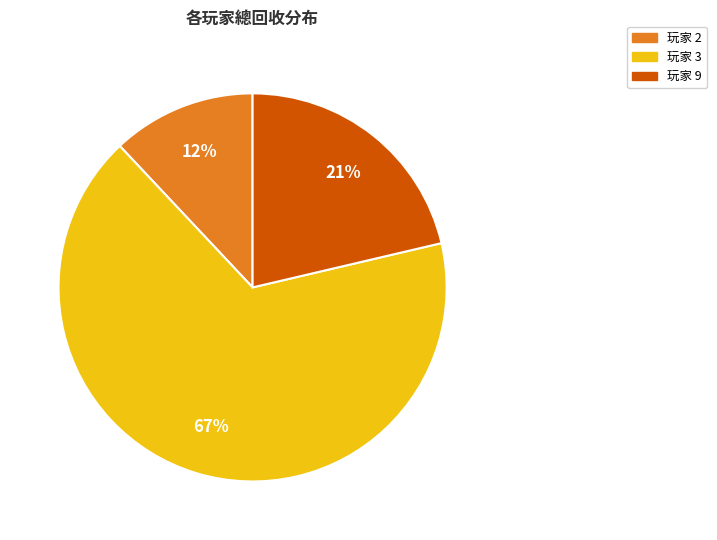

What percentage is the 玩家 9 slice, to the nearest percent?

21%